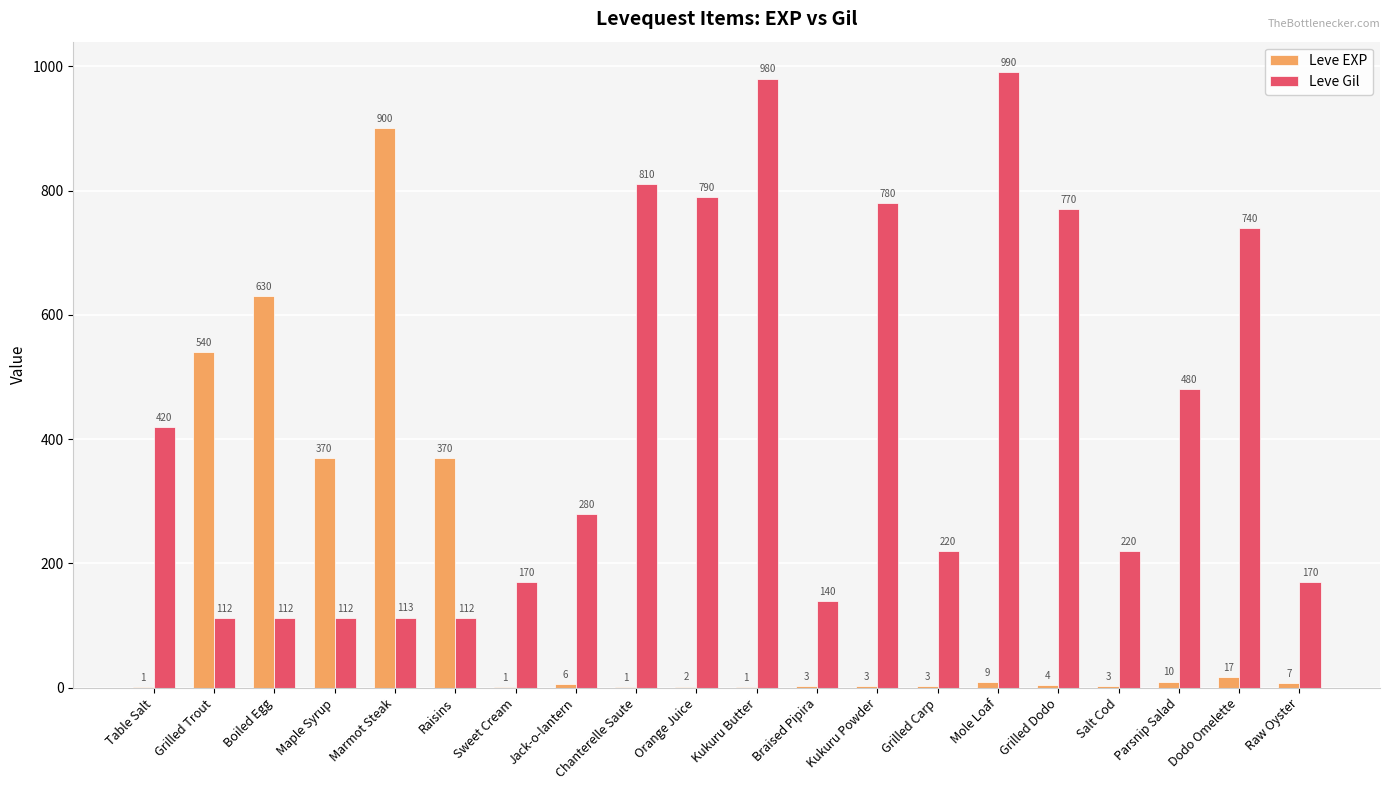

What is the total value across all series at Orange Juice?

792